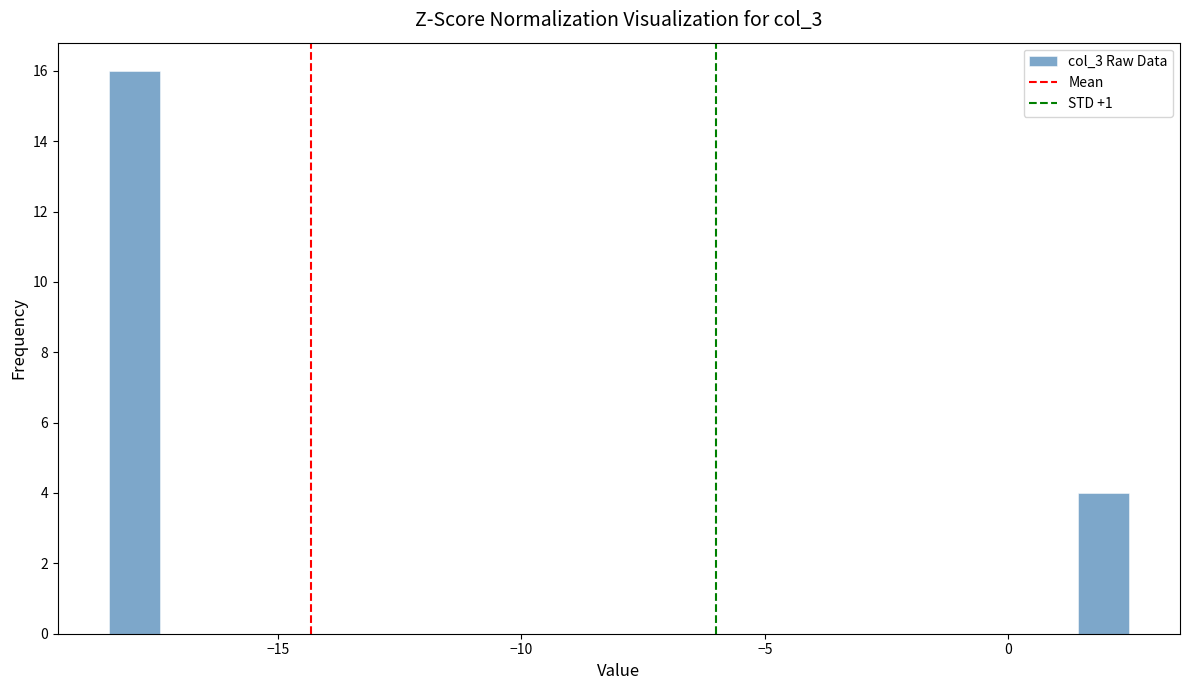

Read against the x-axis, roughly where is the centre of the tallest bar?

-18.0